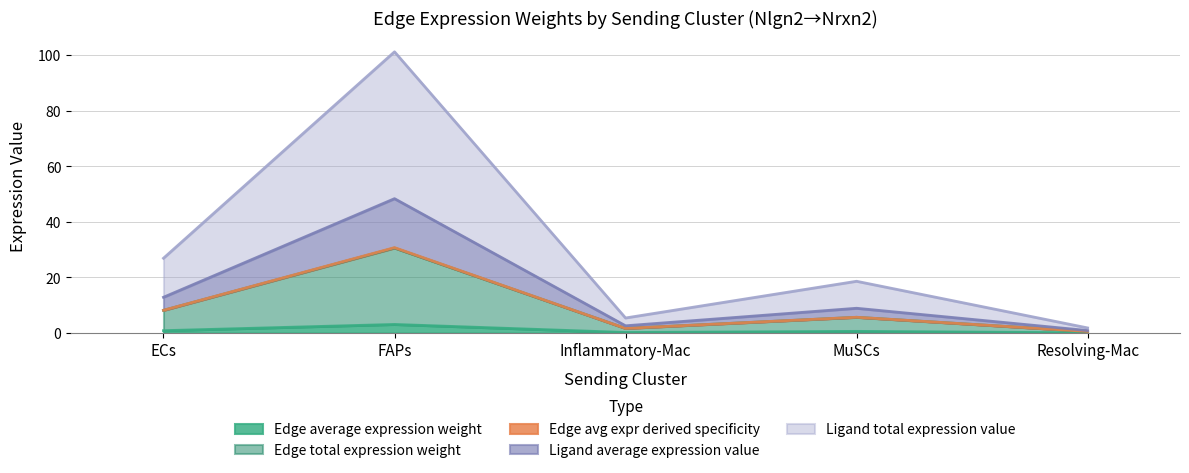

What position from the left is MuSCs?

4